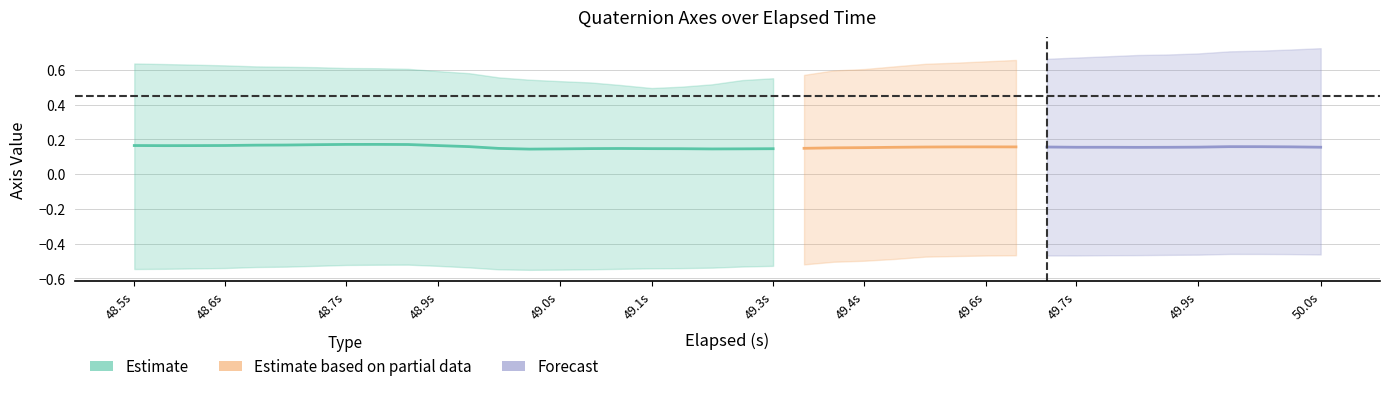

Count the number of categories in the chart.

40